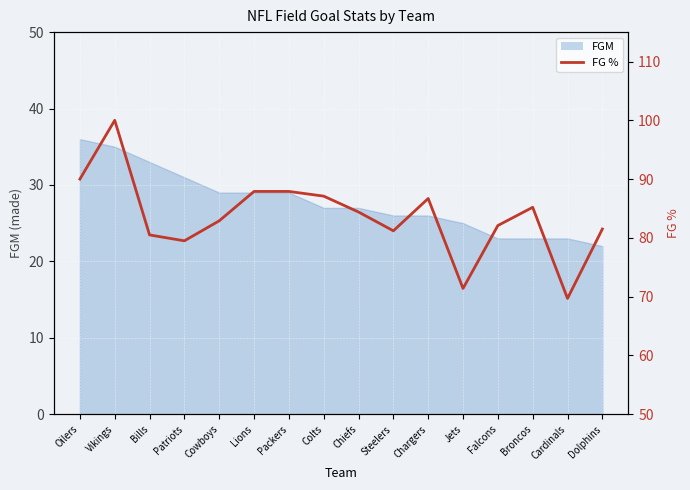

How many lines are shown in the chart?

1